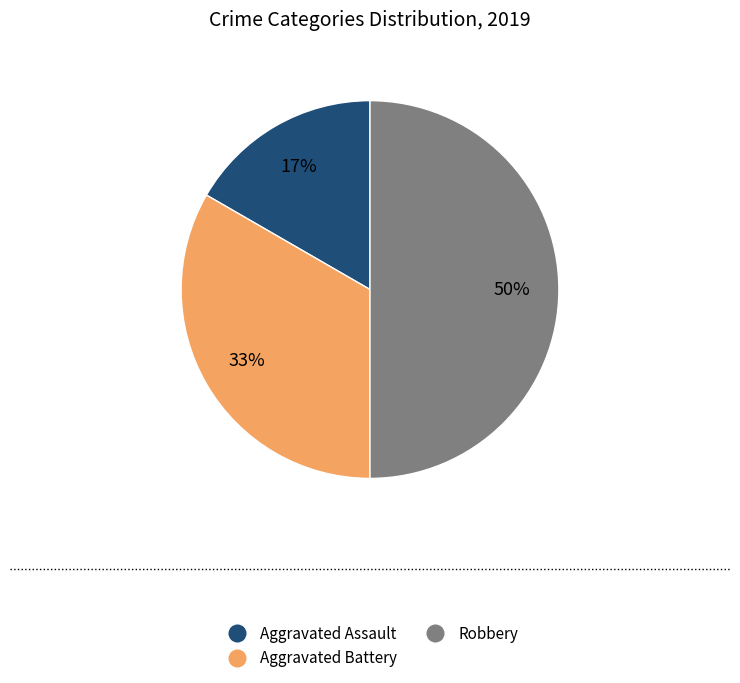

Which slice is the largest?

Robbery